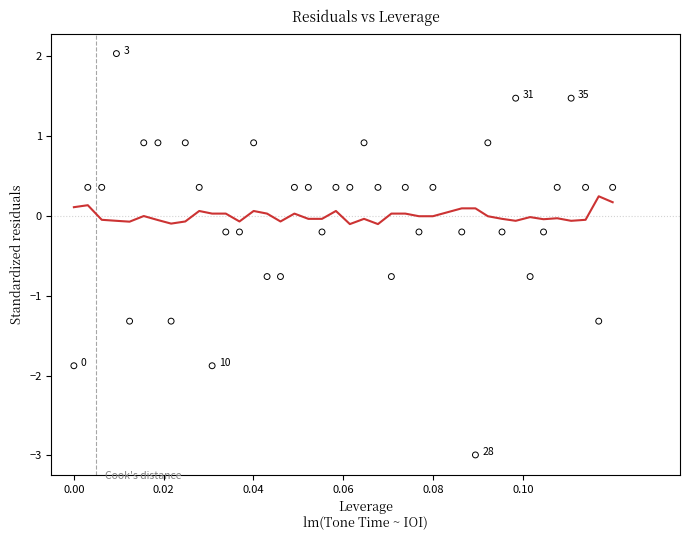

What is the range of Y values (max minus min)?

5.0